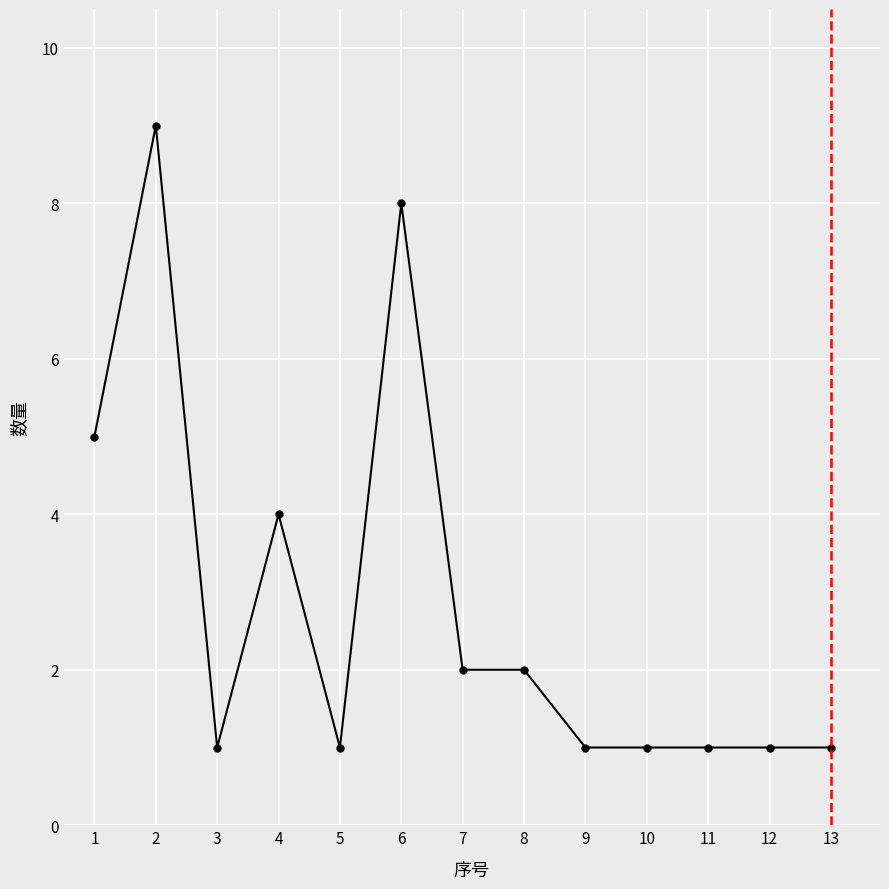

How many categories are shown in the chart?

13